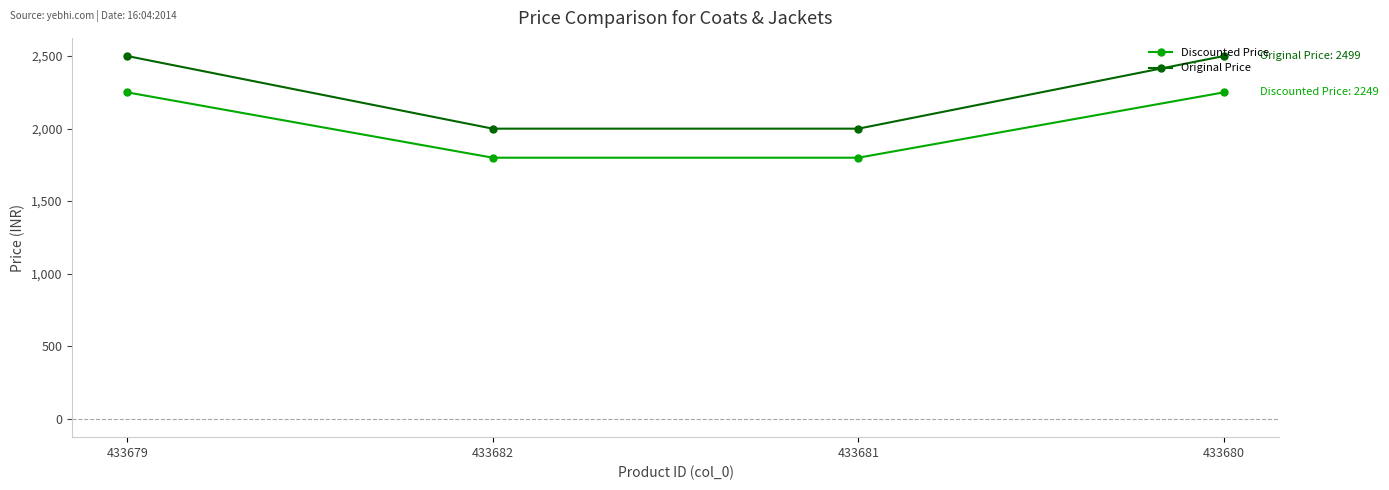

What is the sum of all Original Price values?

8996